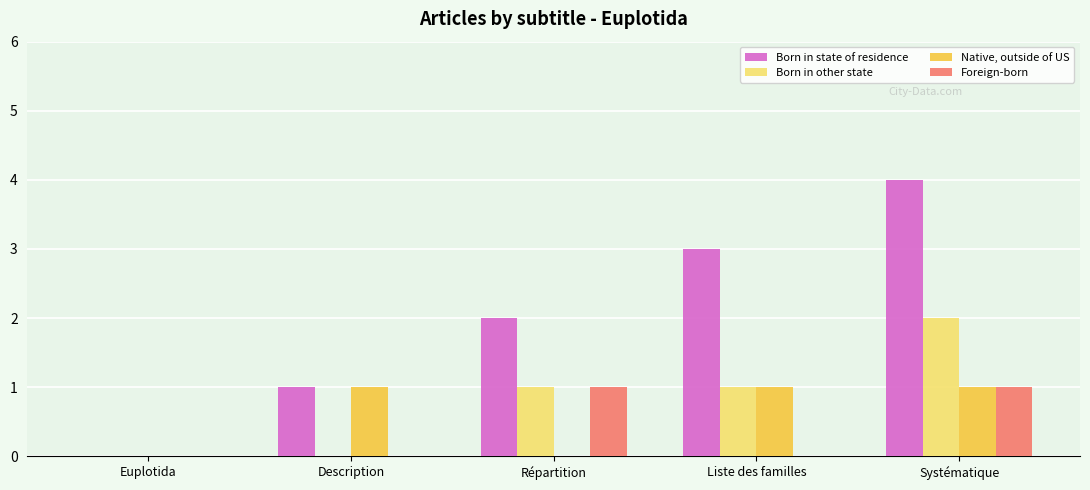

What is the highest value of the Native, outside of US series?

1